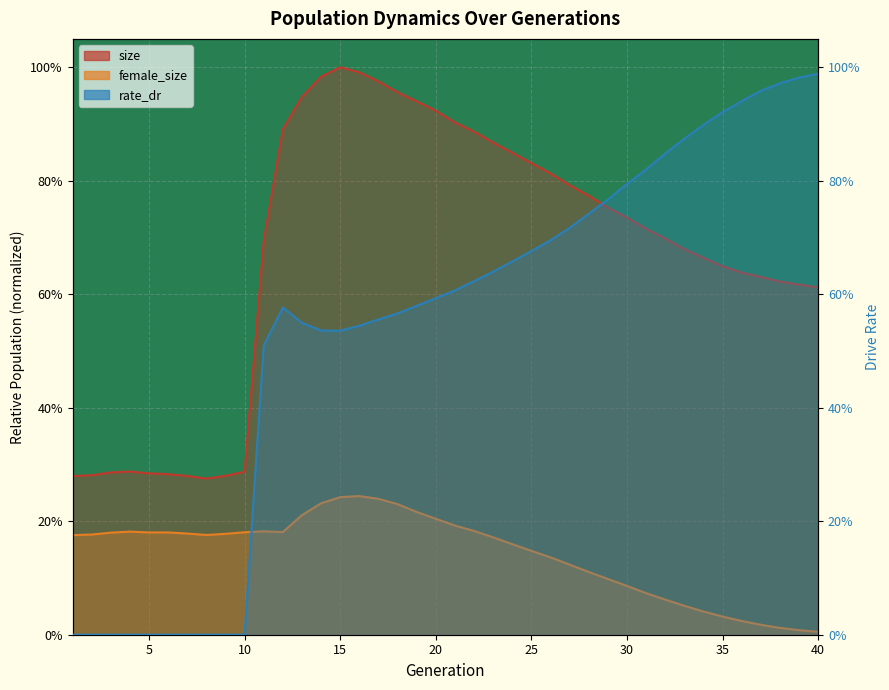

True or false: size and female_size cross at least once.

False